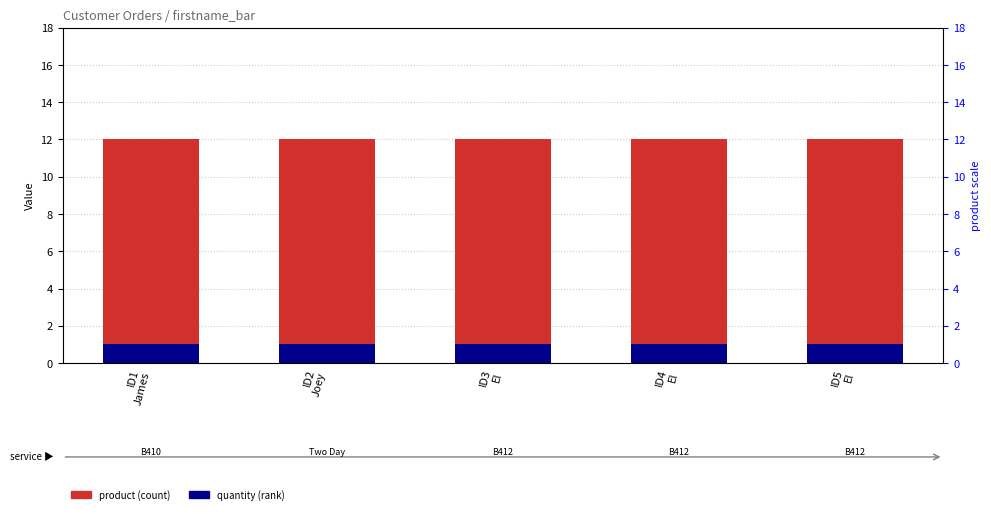

True or false: quantity has a value of 0 at ID5
El.

False